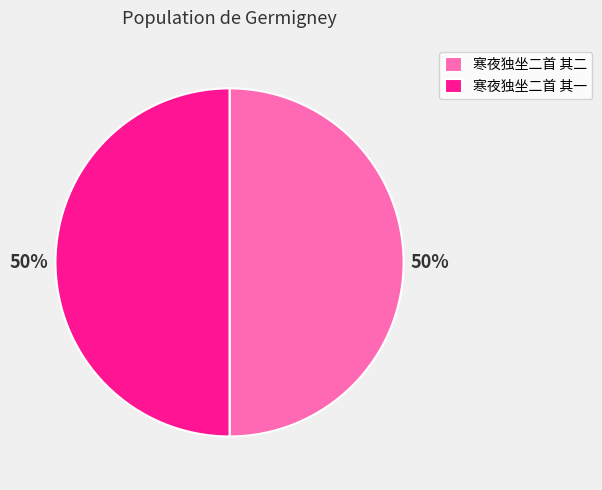

To the nearest percent, what portion does 寒夜独坐二首 其一 represent?

50%